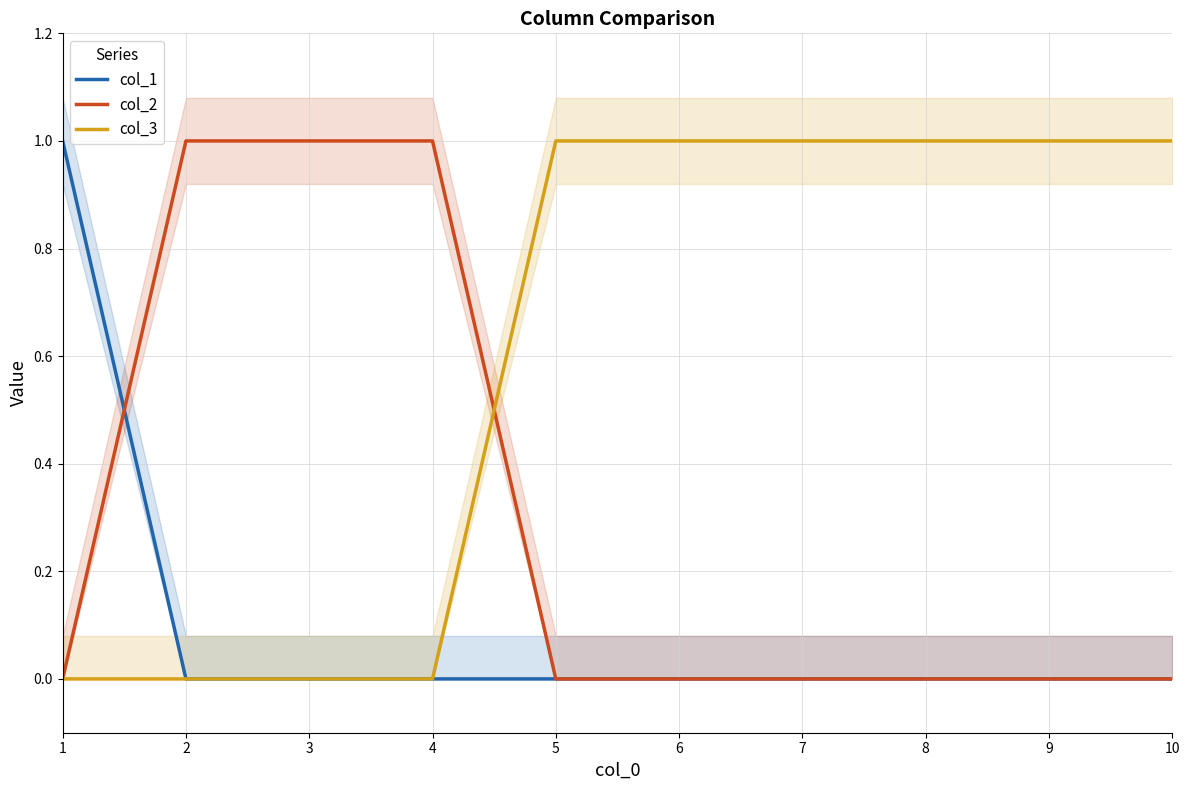

At which category does the chart reach its minimum across all series?

2